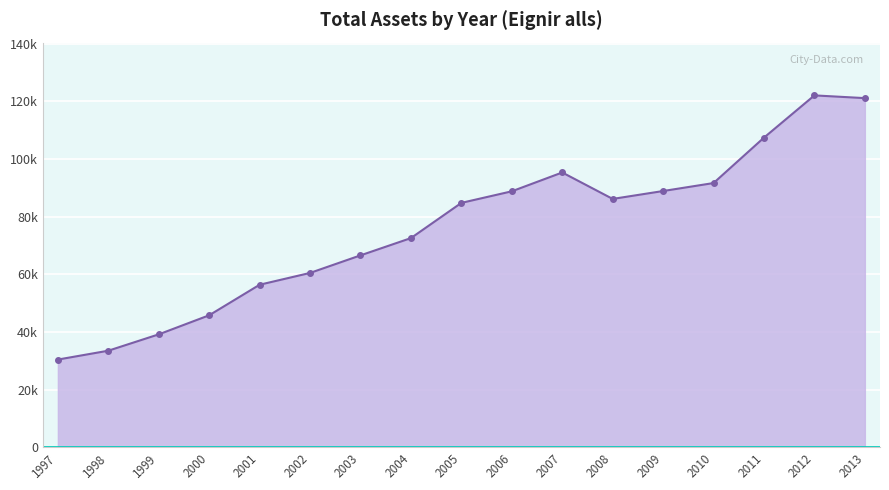

How many points are higher than both their immediate neighbors (excluding endpoints)?

2